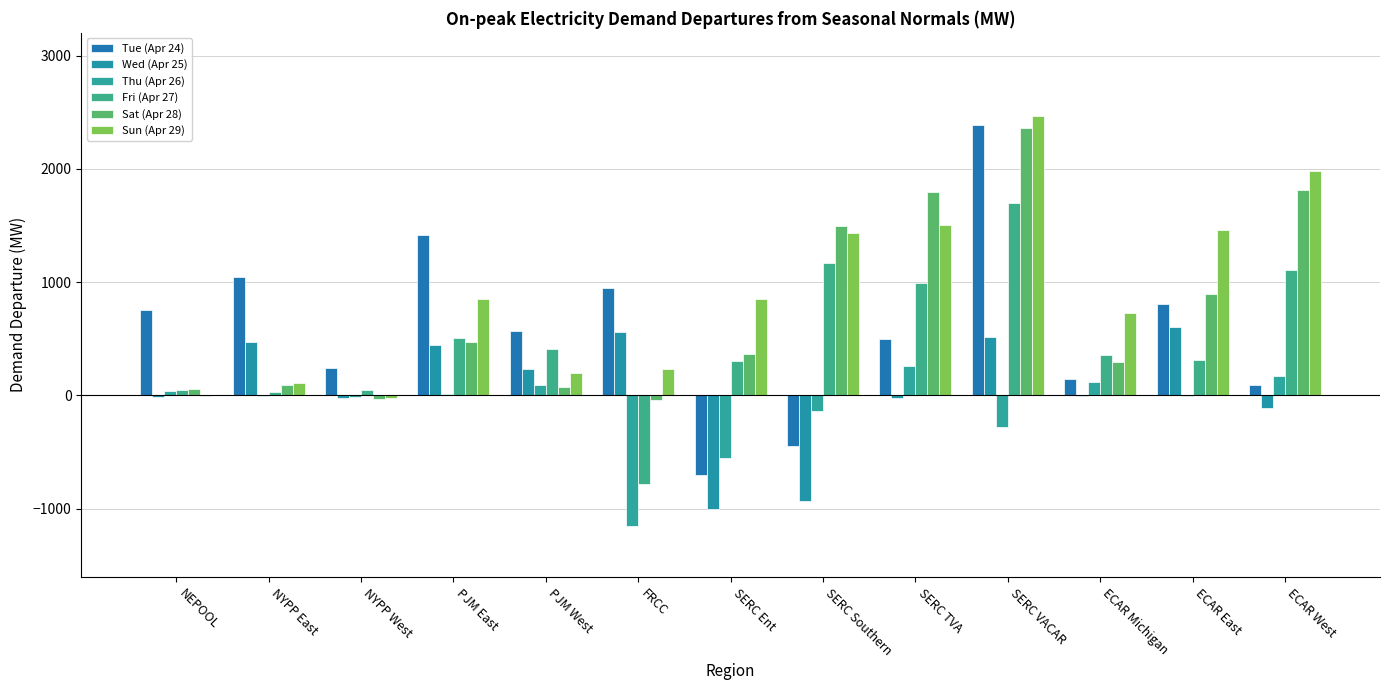

How many data points in Sat (Apr 28) are above 362?

7